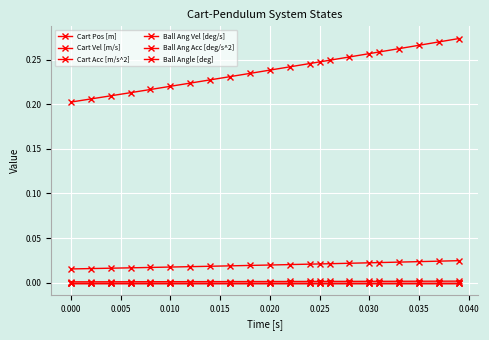

True or false: Cart Pos [m] has more than 1 points higher than both neighbors.

False